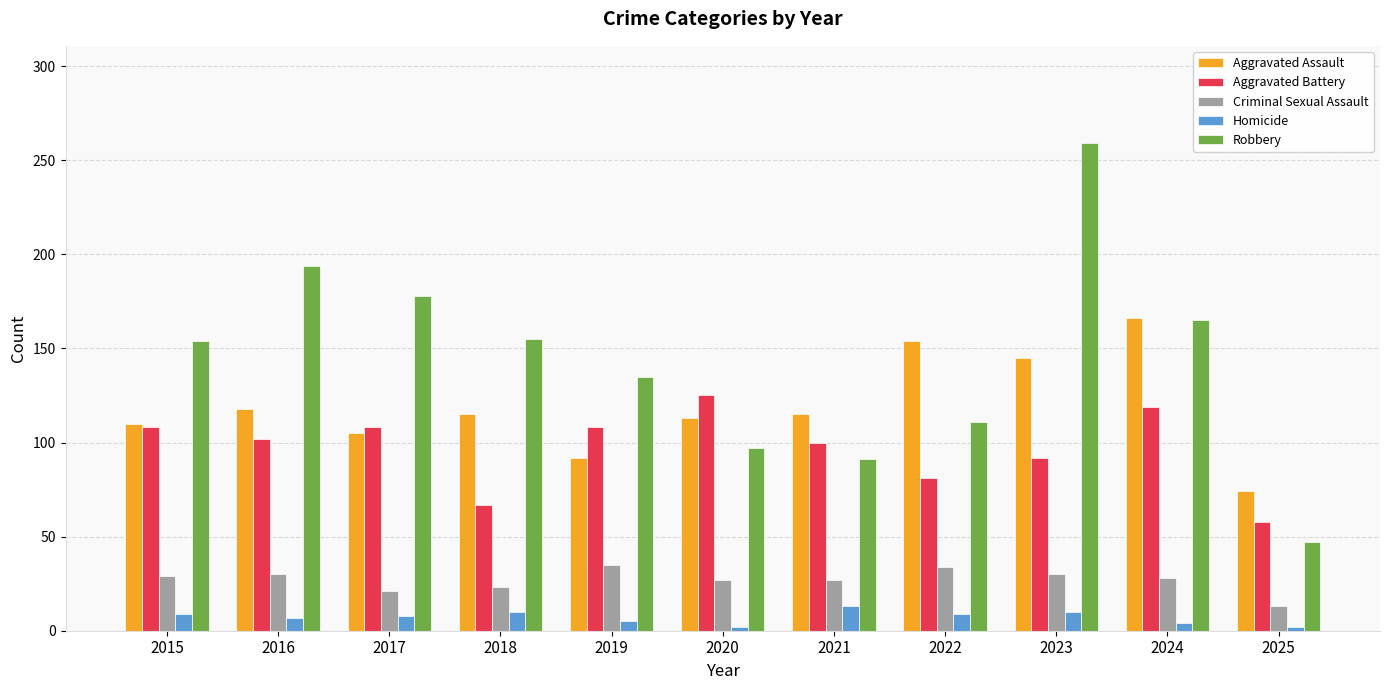

Which series has the widest spread of values?

Robbery